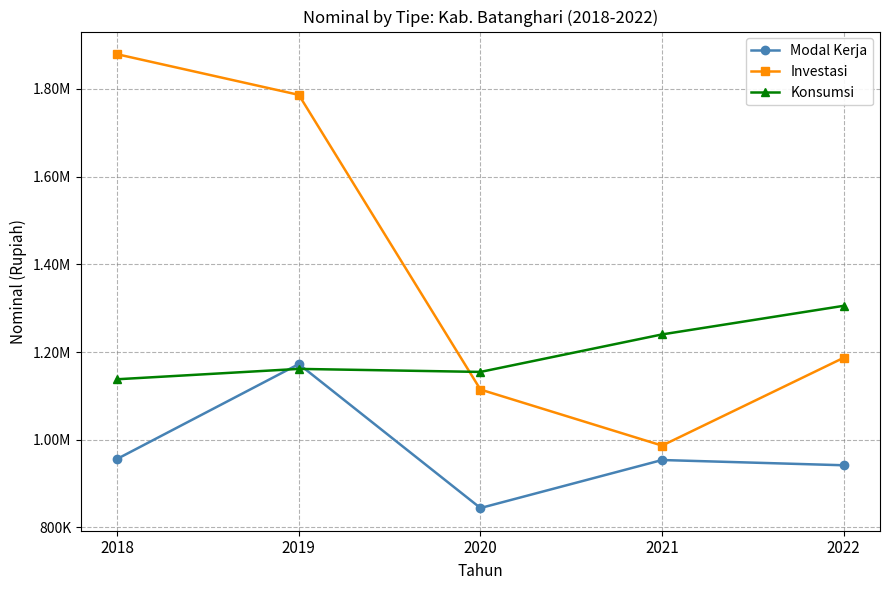

What is the average value of the Investasi series?

1390565.0